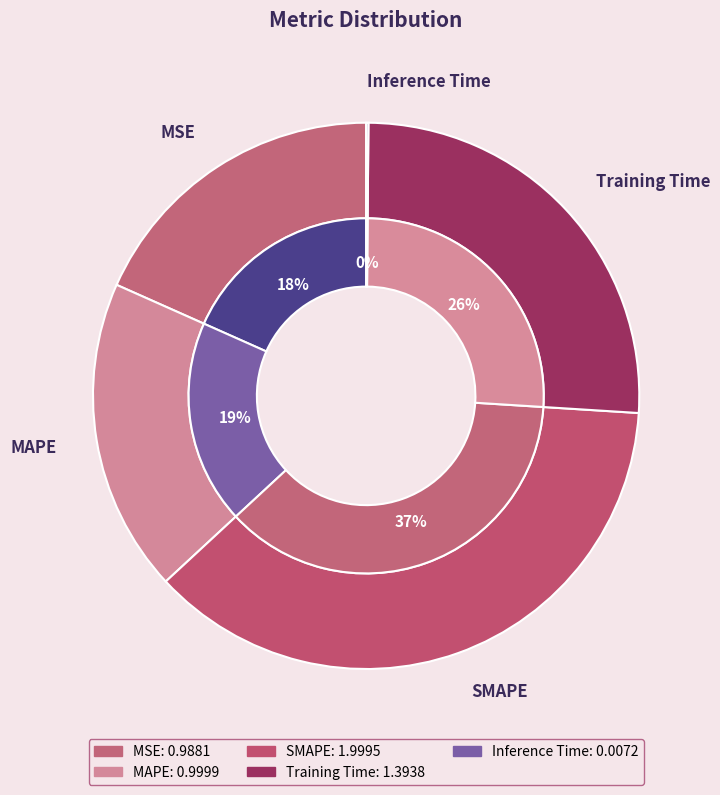

Combined, what portion of the pie is Training Time and MSE?

44.2%